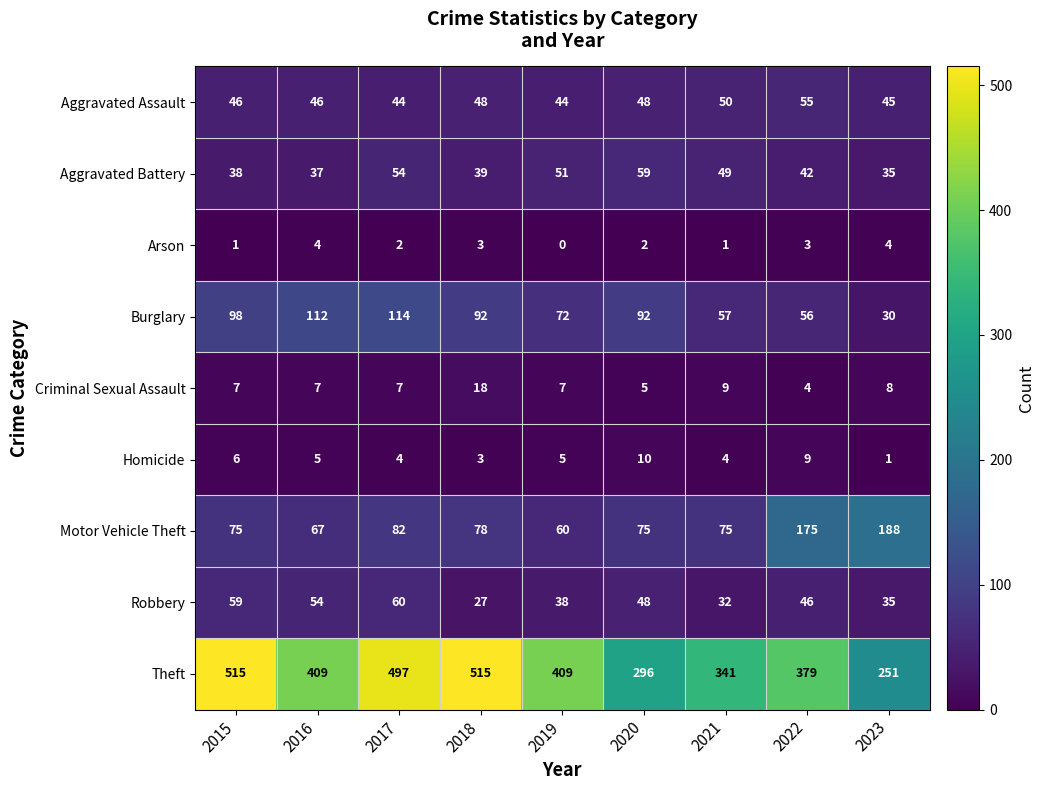

At 2019, list the series in order from largest to smallest.

Theft, Burglary, Motor Vehicle Theft, Aggravated Battery, Aggravated Assault, Robbery, Criminal Sexual Assault, Homicide, Arson